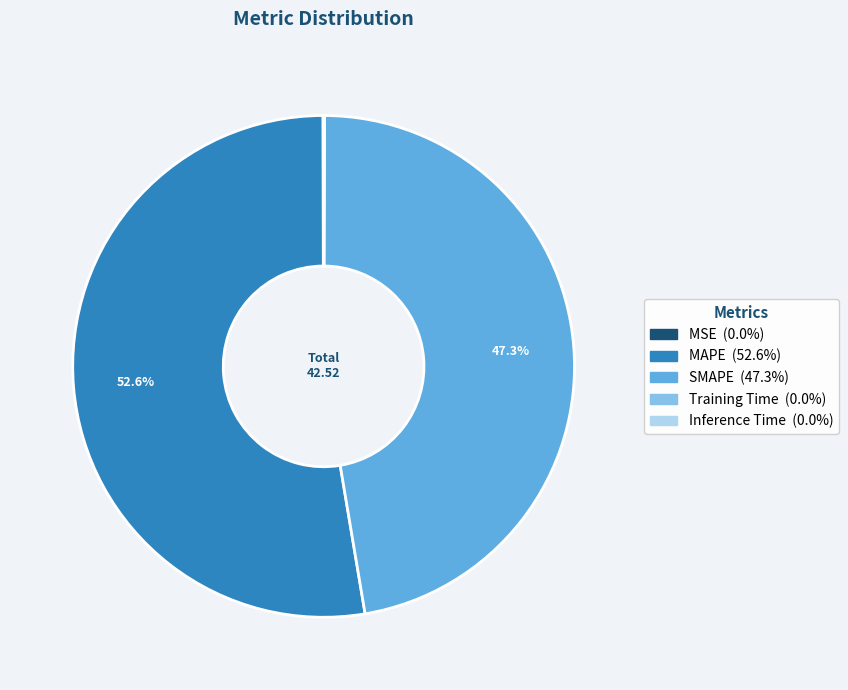

Which slice represents more than half of the pie?

MAPE